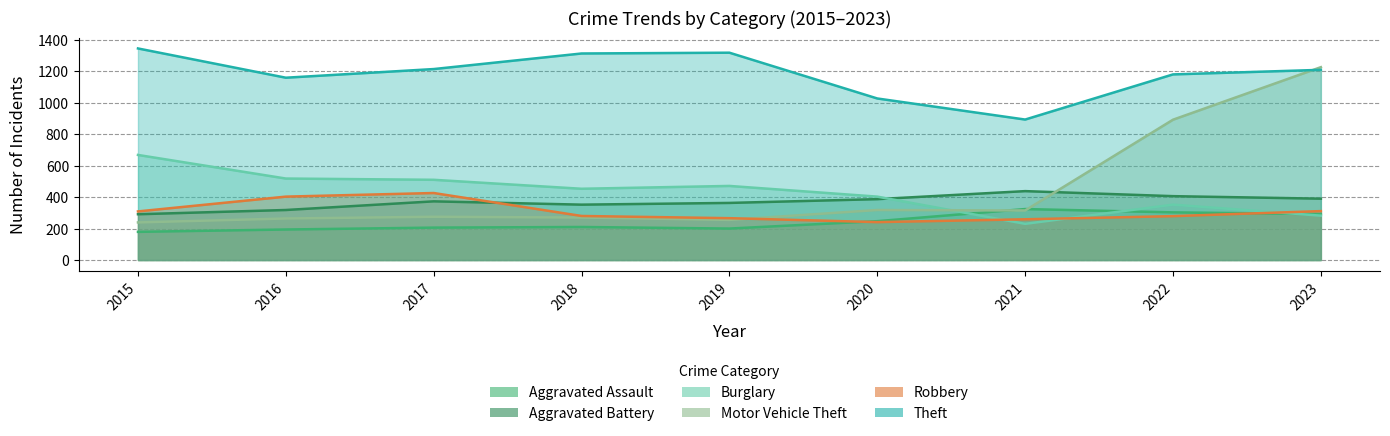

Which has a higher value, 2019 or 2015?

2019